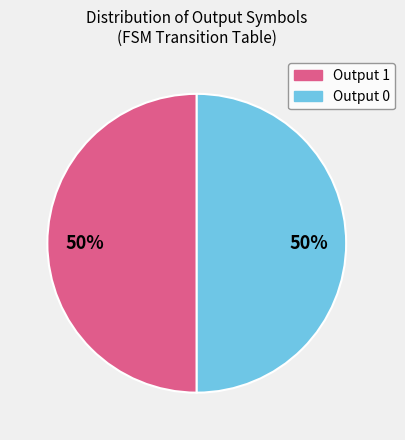

Count the number of slices in the pie.

2